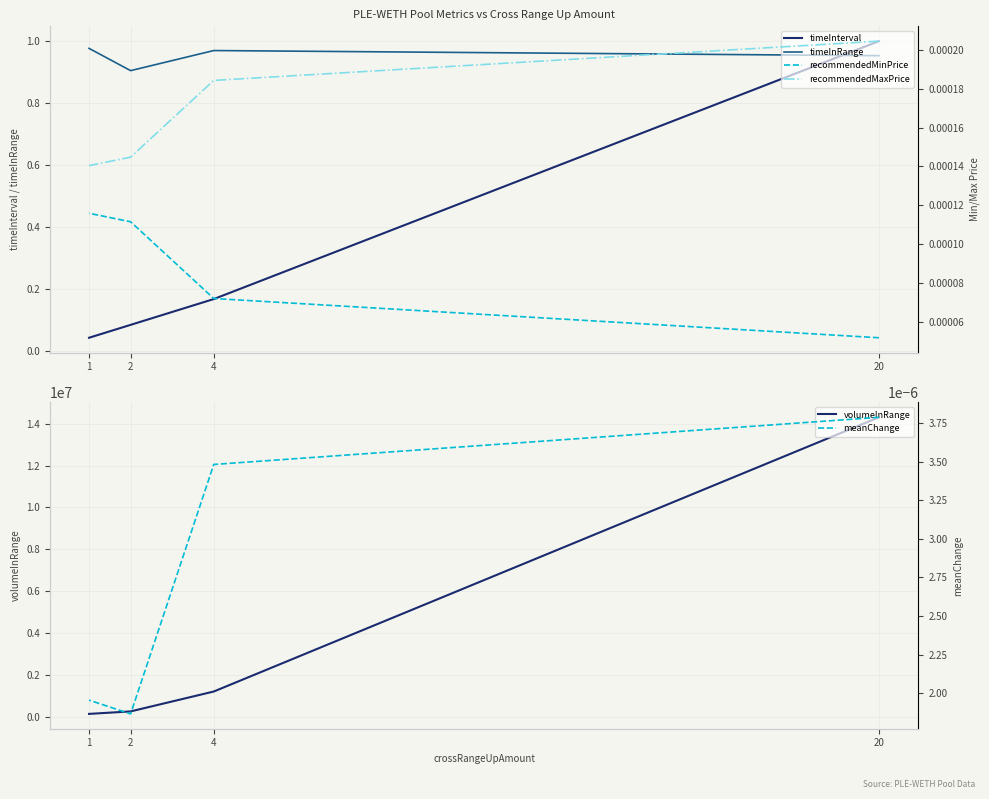

At which category does the chart reach its minimum across all series?

2